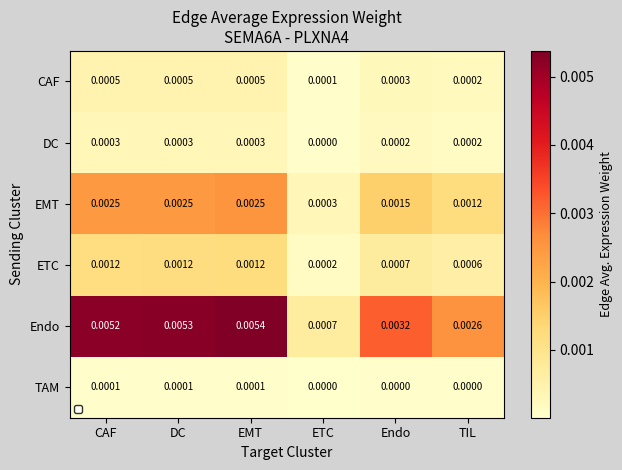

Which series changed the most between Endo and TIL?

Endo